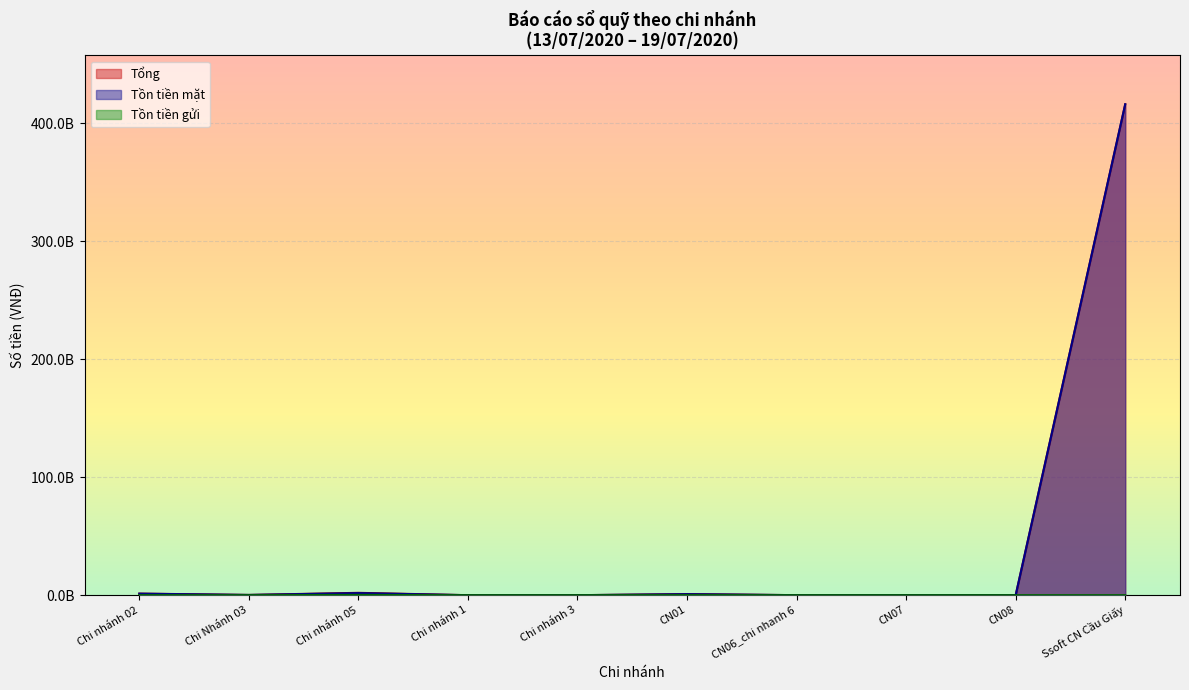

At which category is the sum across all series the highest?

Ssoft CN Cầu Giấy